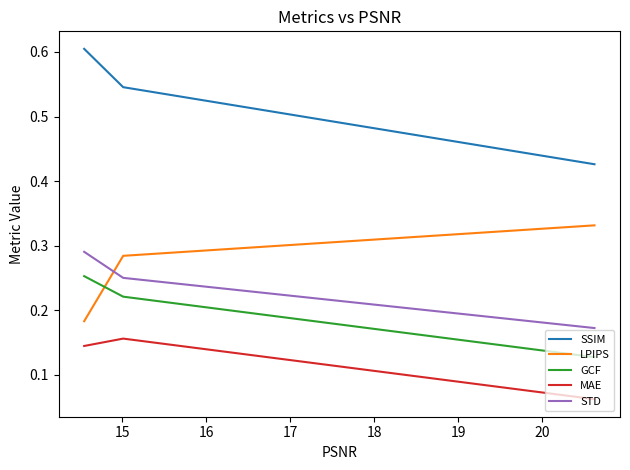

Which series has the largest total across all categories?

SSIM